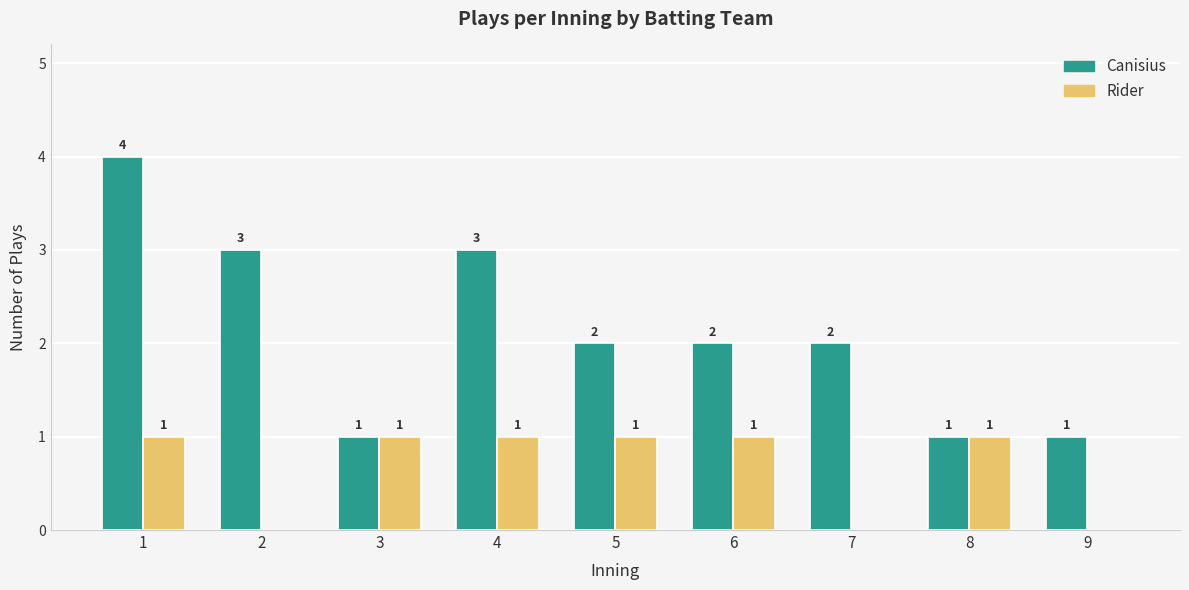

Reading left to right, list all the values displayed in this chart.

Canisius: 1=4	2=3	3=1	4=3	5=2	6=2	7=2	8=1	9=1
Rider: 1=1	2=0	3=1	4=1	5=1	6=1	7=0	8=1	9=0